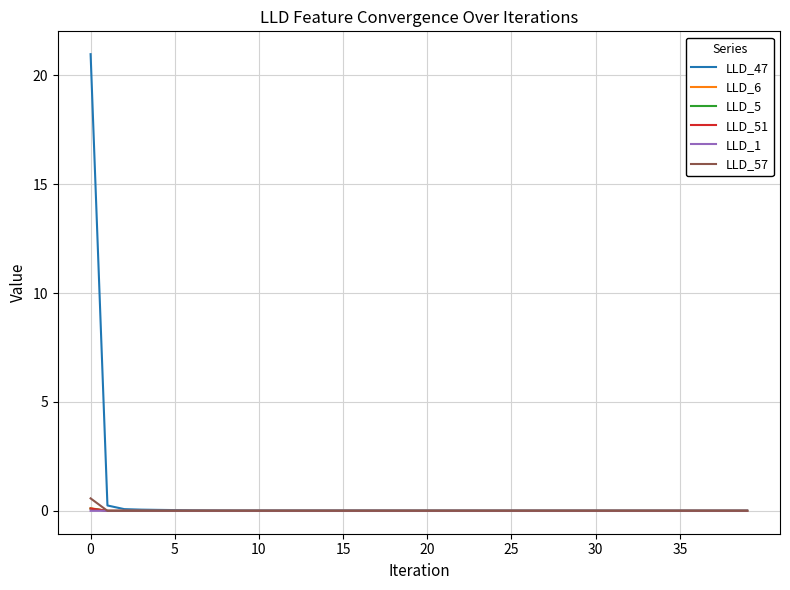

How many lines are shown in the chart?

6